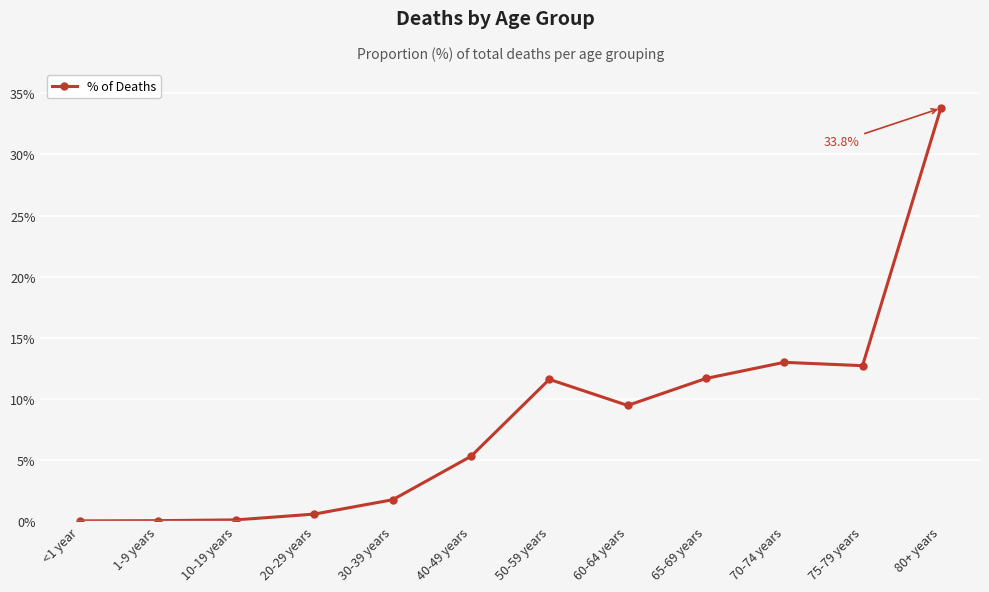

What is the label of the 9th point from the right?

20-29 years